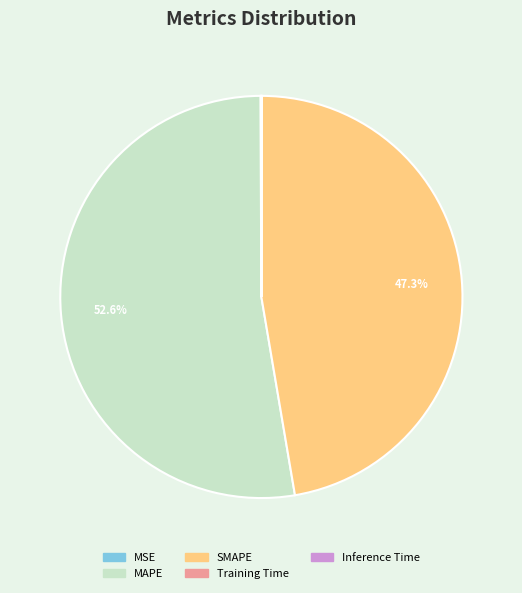

Which category accounts for the majority?

MAPE